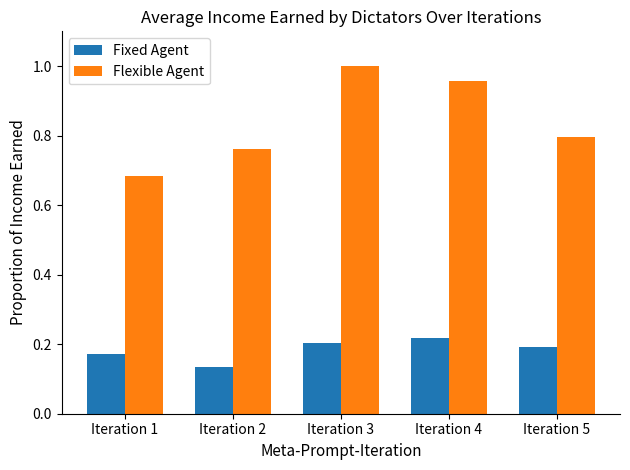

Rank the categories by Fixed Agent value from lowest to highest.

Iteration 2, Iteration 1, Iteration 5, Iteration 3, Iteration 4